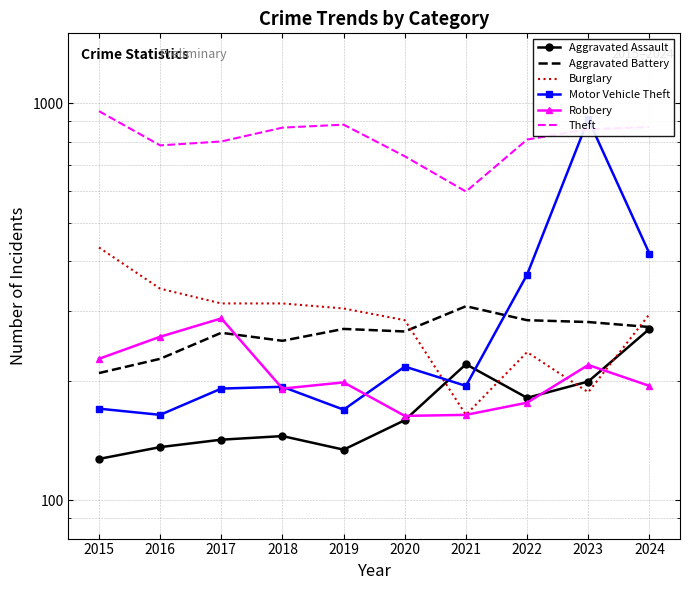

In Burglary, how many points are lower than both neighbors (excluding endpoints)?

2